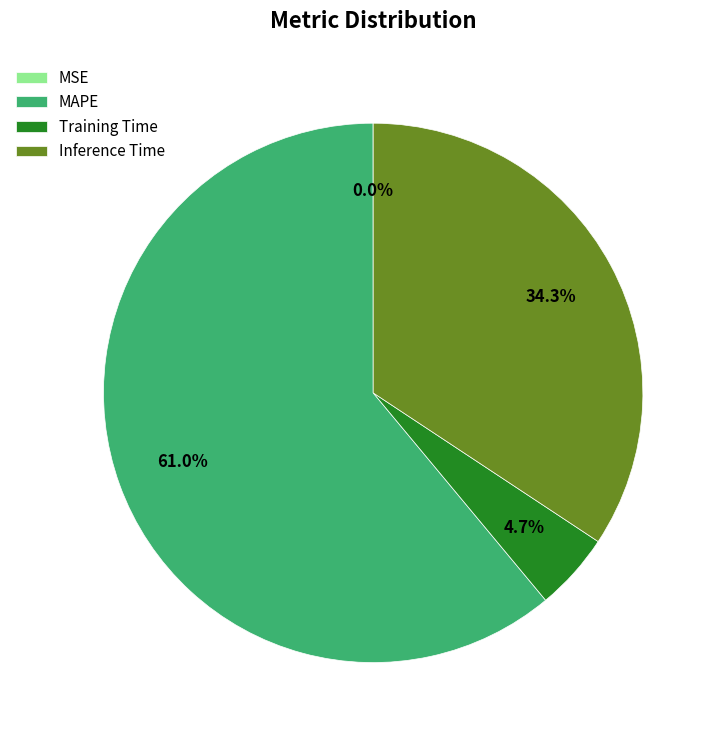

What percentage is NOT represented by Training Time?

95.3%